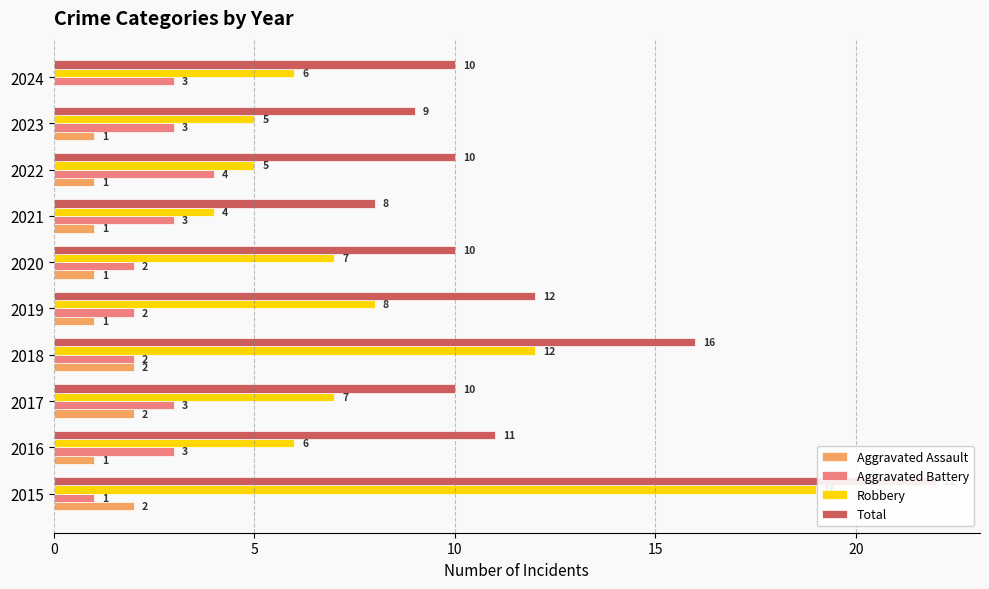

How many series are shown in this chart?

4